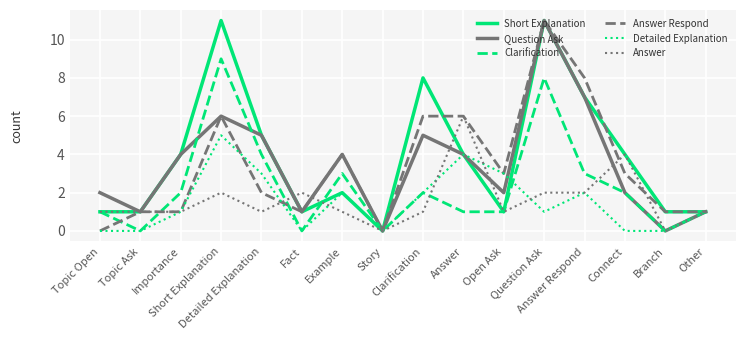

How many intersections are there between Detailed Explanation and Question Ask?

1